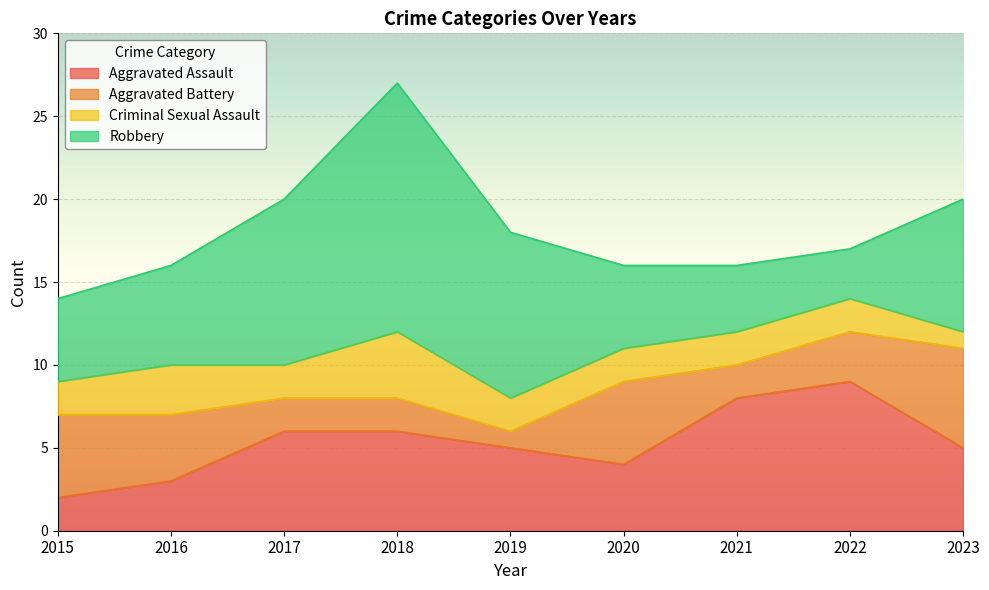

Reading left to right, transcribe all the data shown in this chart.

Aggravated Assault: 2	3	6	6	5	4	8	9	5
Aggravated Battery: 5	4	2	2	1	5	2	3	6
Criminal Sexual Assault: 2	3	2	4	2	2	2	2	1
Robbery: 5	6	10	15	10	5	4	3	8